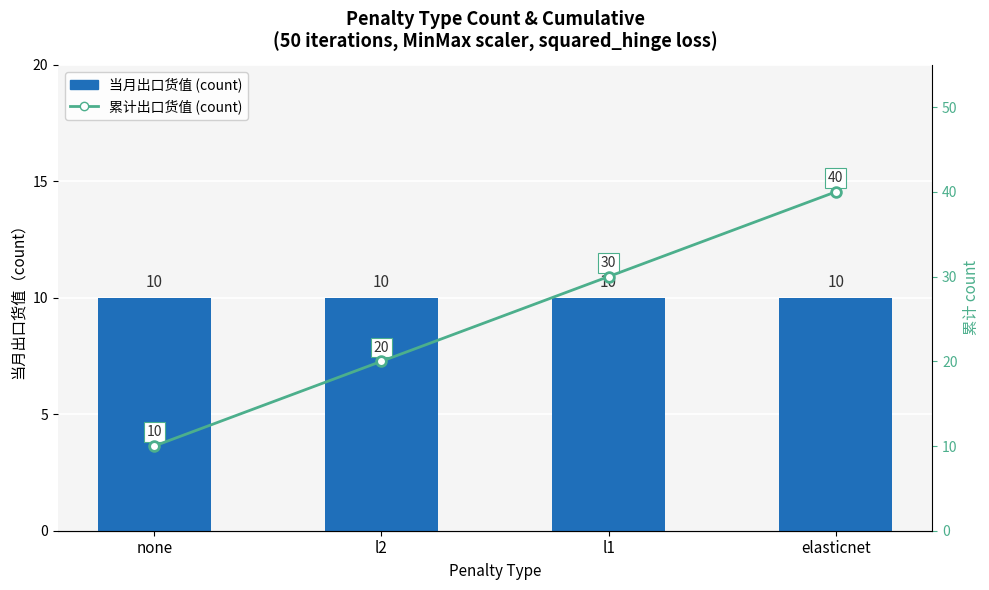

What is the sum of the 累计出口货值（count） values at none and elasticnet?

50